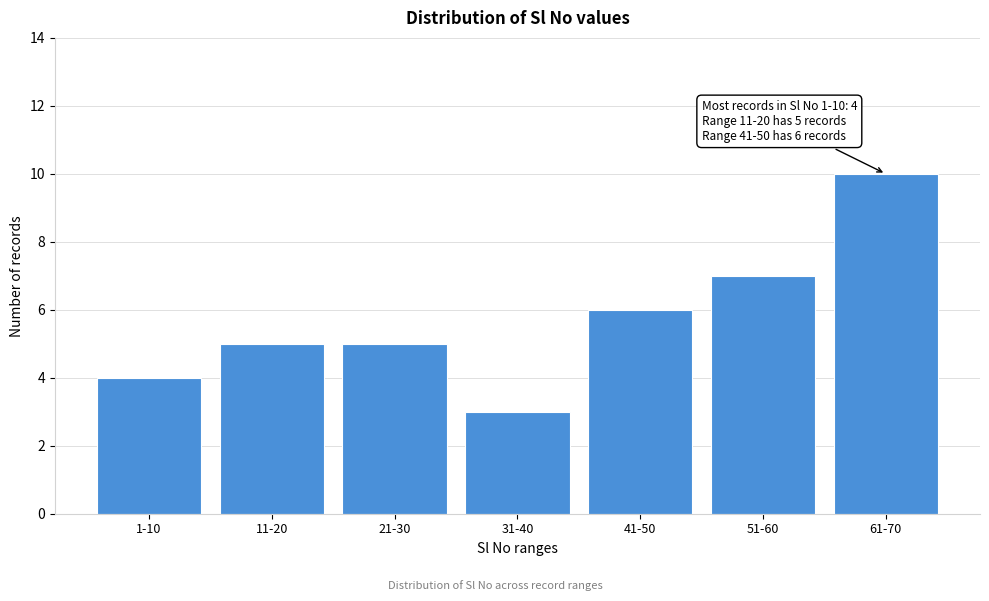

Reading left to right, extract all data points from this chart.

1-10=4	11-20=5	21-30=5	31-40=3	41-50=6	51-60=7	61-70=10